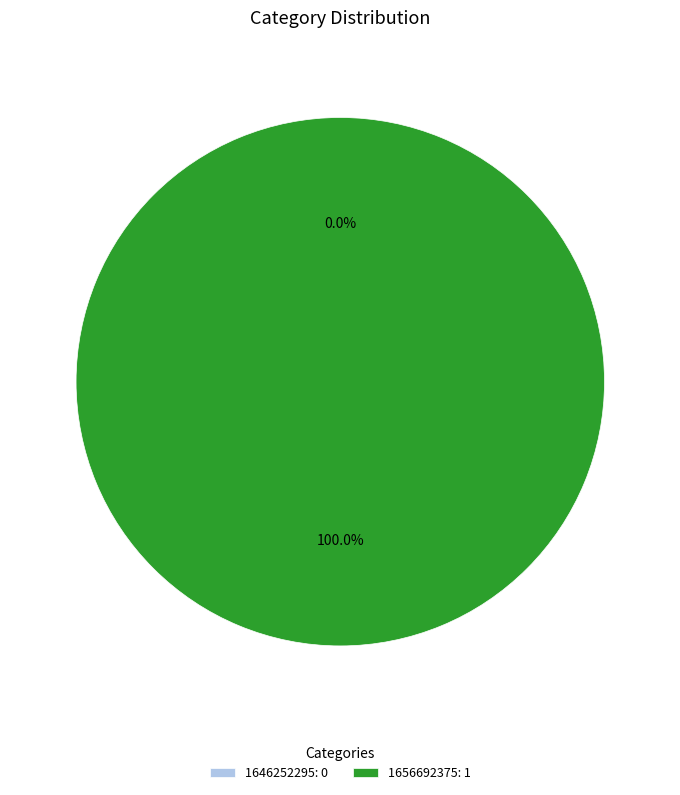

The 1646252295 slice represents 7% of the pie. True or false?

False